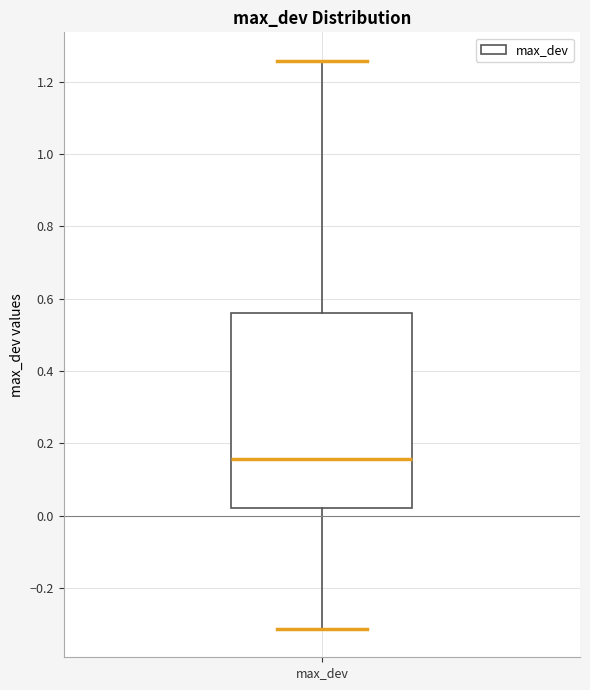

Transcribe this box plot: give where the median line is, the range the box spans, and where the two whiskers end, as read against the y-axis. The values are not printed on the chart, so give them approximately, as read against the axis.

median 0.16, box 0.02 to 0.56, whiskers -0.32 to 1.26